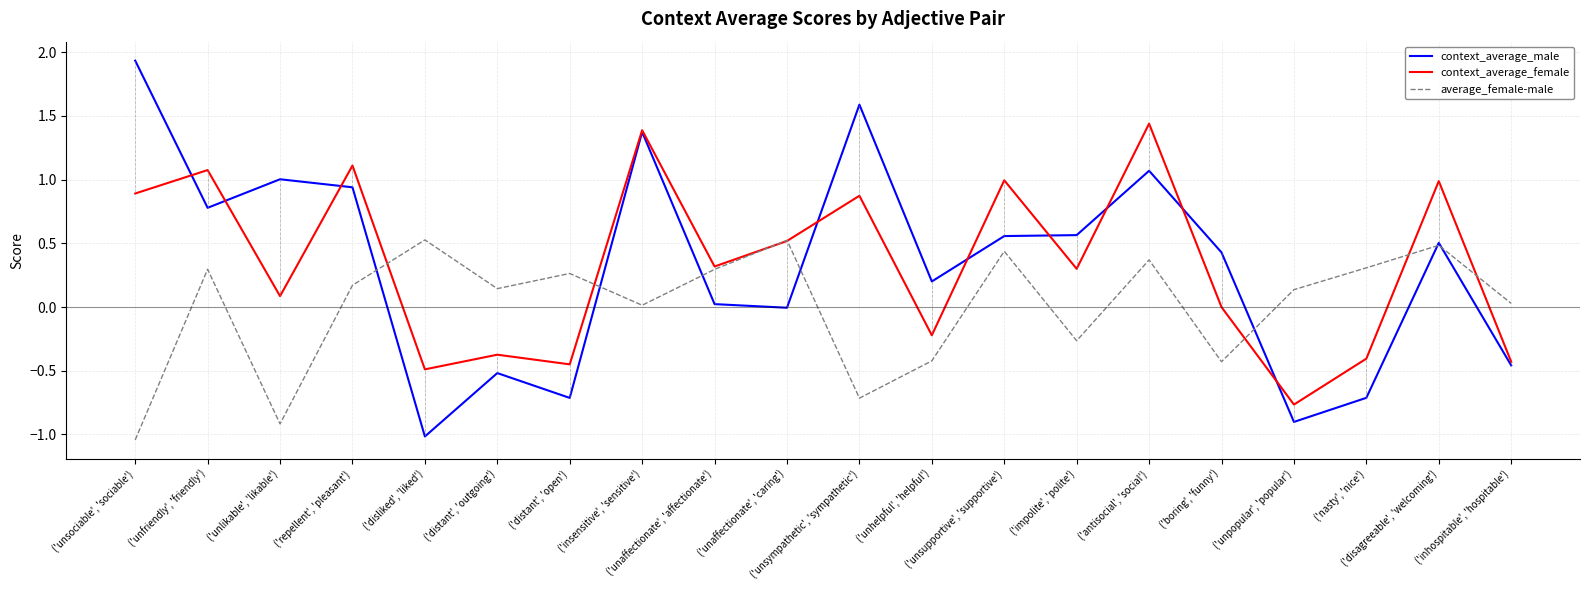

At which label does context_average_male reach its minimum?

('disliked', 'liked')